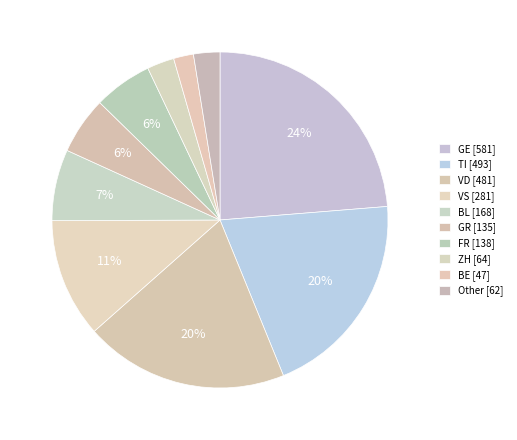

How many slices are in this pie chart?

10